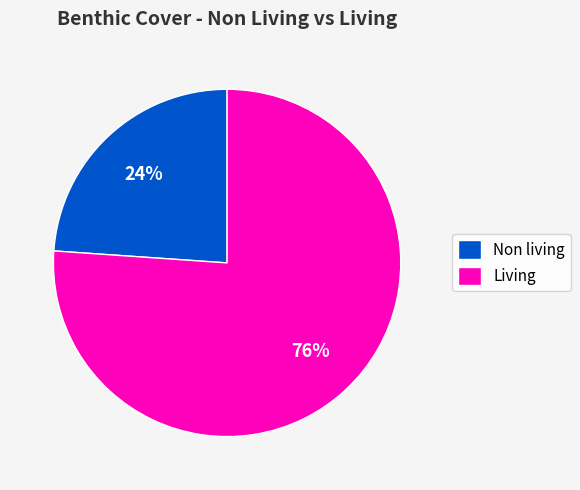

What is the ratio of the value at Non living to the value at Living?

0.3